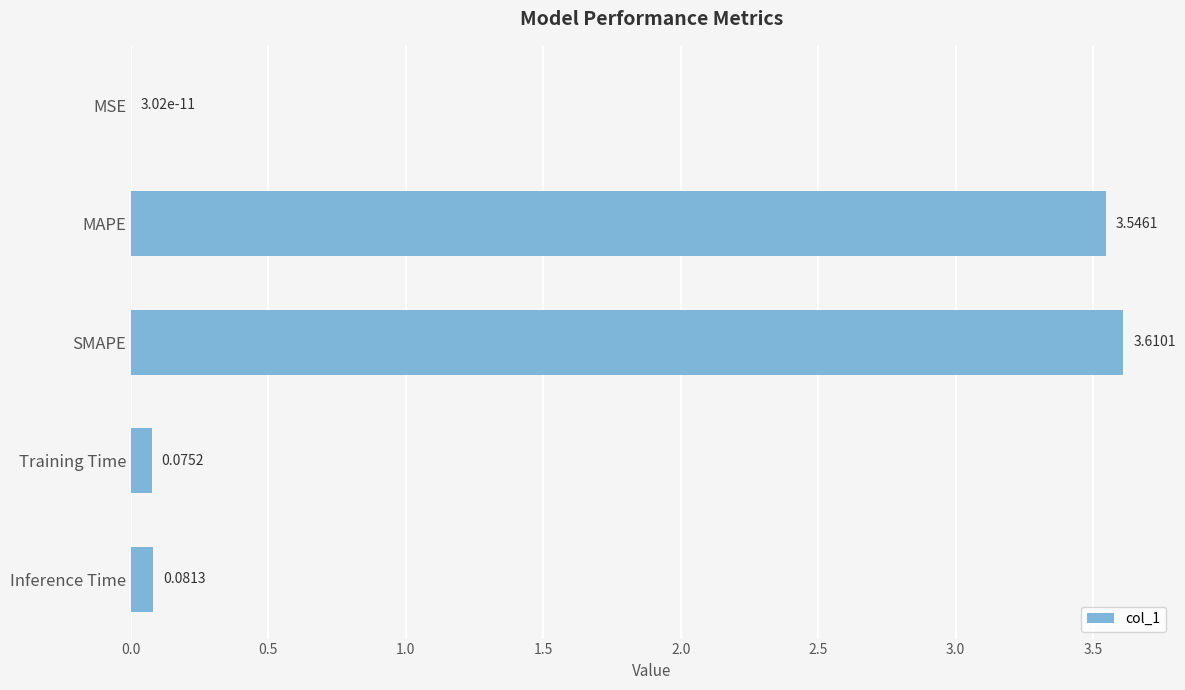

What is the sum of all values?

7.3